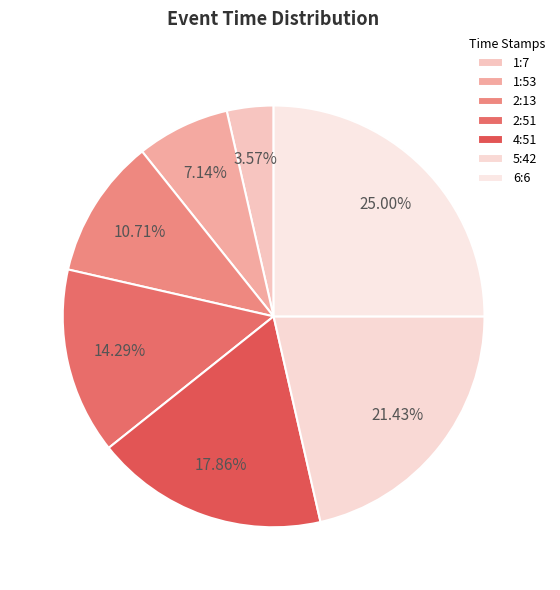

To the nearest percent, what is the combined percentage of 5:42 and 2:51?

36%